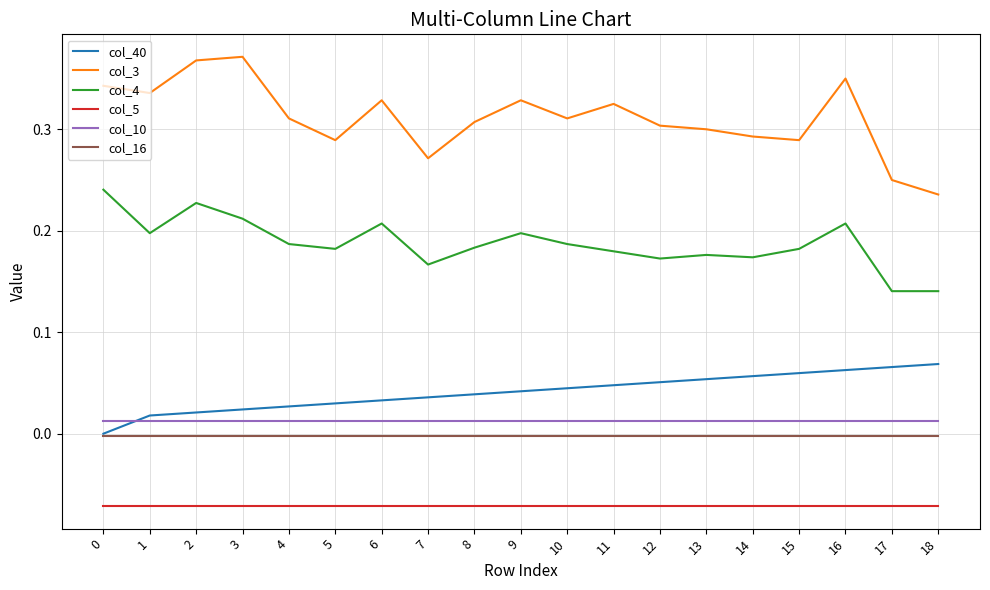

What are all the series names shown in the legend?

col_40, col_3, col_4, col_5, col_10, col_16